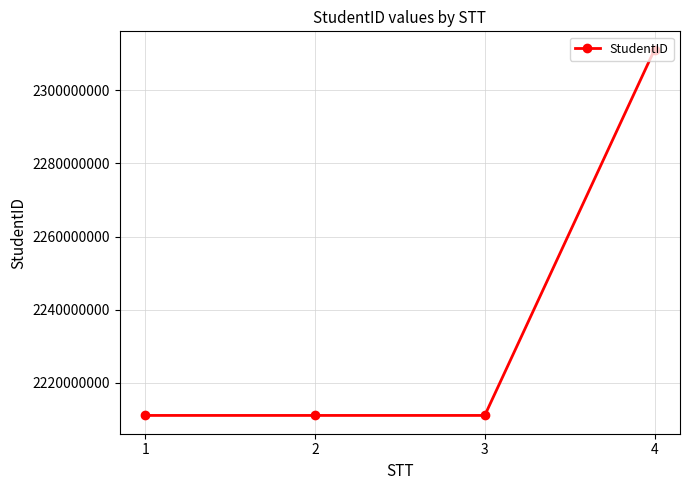

What is the sum of the values at 3 and 4?

4522190015